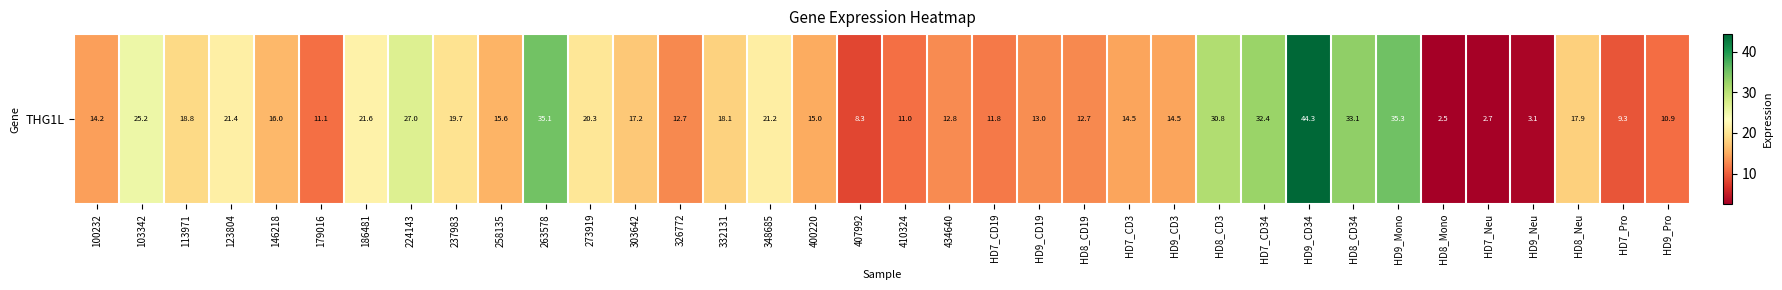

Reading right to left, list all the values displayed in this chart.

10.9	9.3	17.9	3.1	2.7	2.5	35.3	33.1	44.3	32.4	30.8	14.5	14.5	12.7	13.0	11.8	12.8	11.0	8.3	15.0	21.2	18.1	12.7	17.2	20.3	35.1	15.6	19.7	27.0	21.6	11.1	16.0	21.4	18.8	25.2	14.2